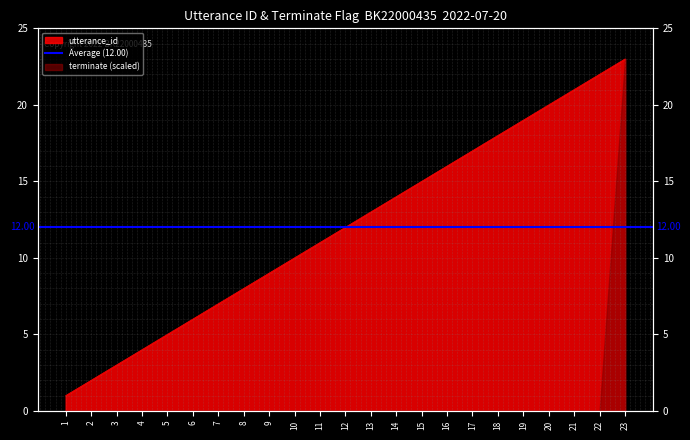

Reading left to right, transcribe all the data shown in this chart.

1=1	2=2	3=3	4=4	5=5	6=6	7=7	8=8	9=9	10=10	11=11	12=12	13=13	14=14	15=15	16=16	17=17	18=18	19=19	20=20	21=21	22=22	23=23